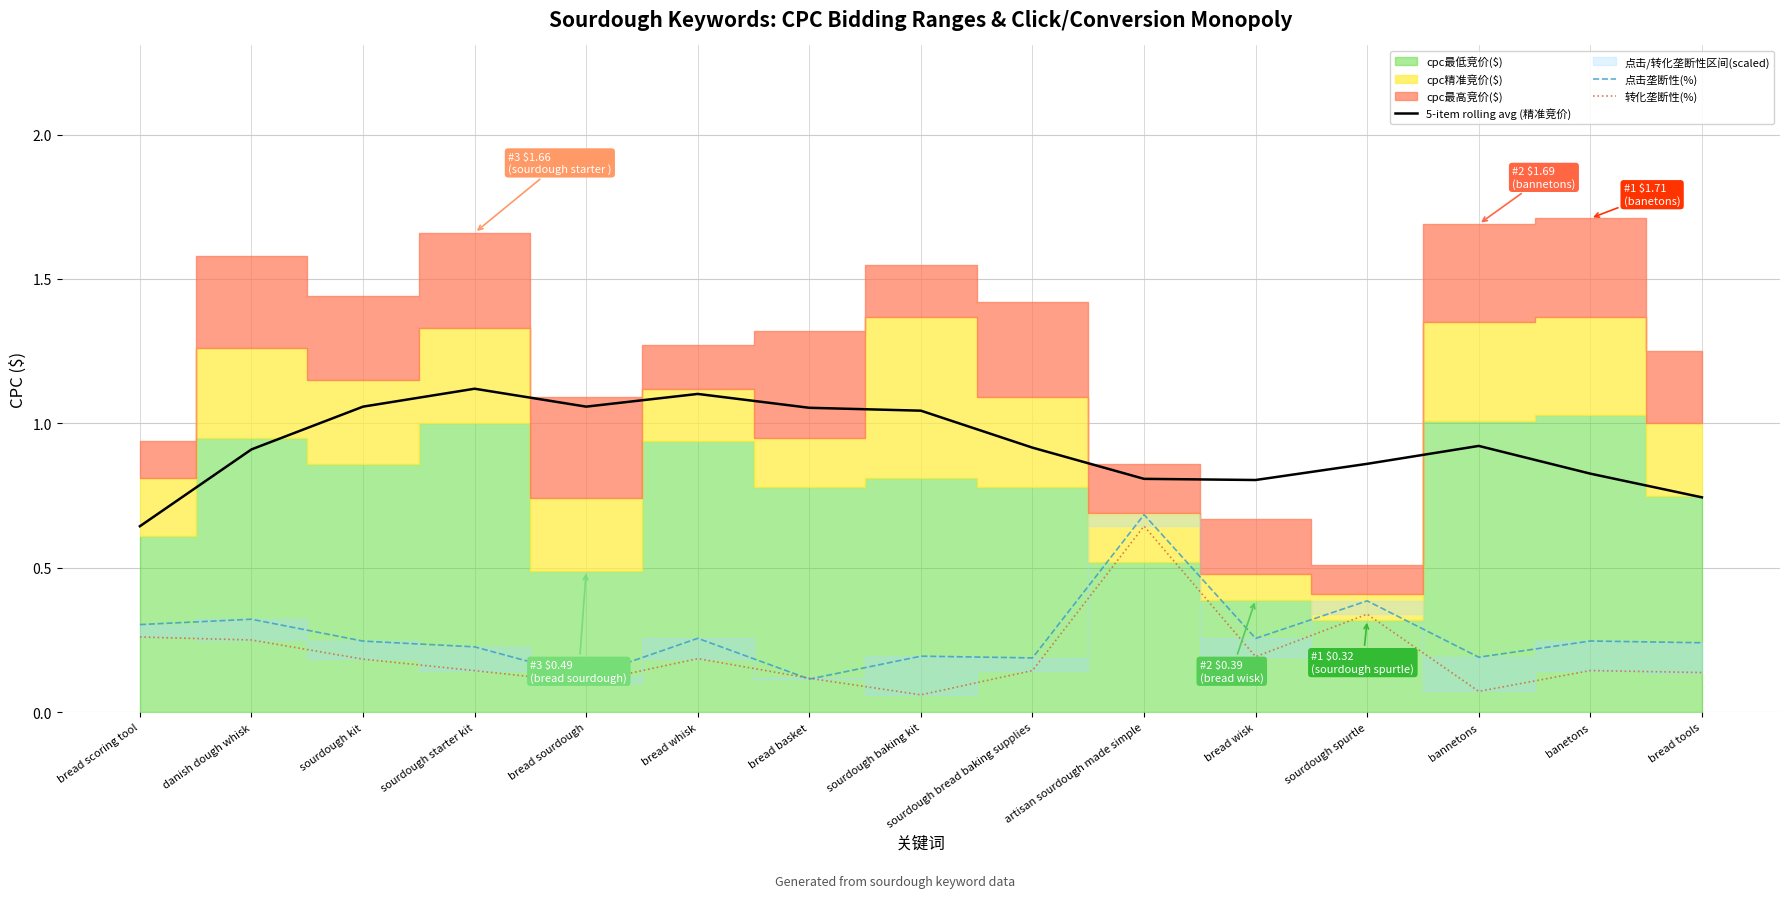

What is the difference between the 转化垄断性(%) values at bread basket and sourdough spurtle?

0.2